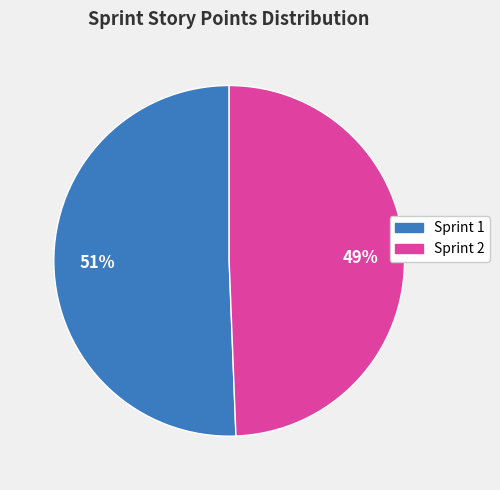

Rank the categories by value from lowest to highest.

Sprint 2, Sprint 1